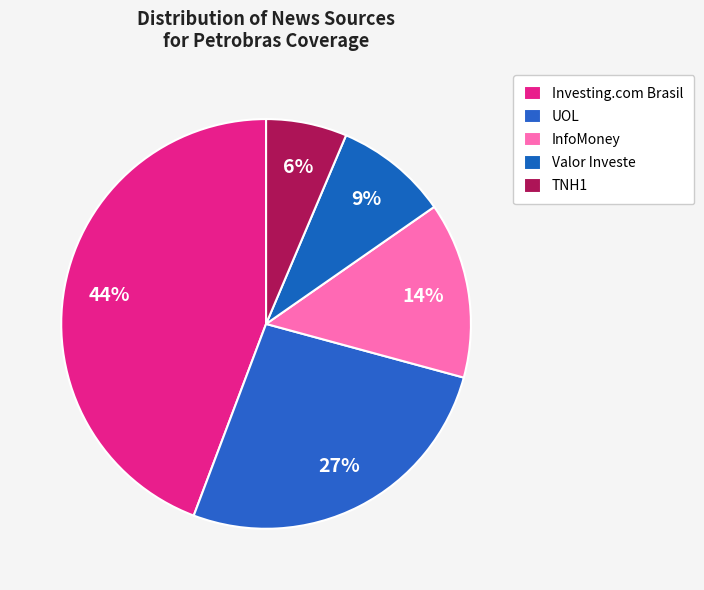

To the nearest percent, what portion does Investing.com Brasil represent?

44%